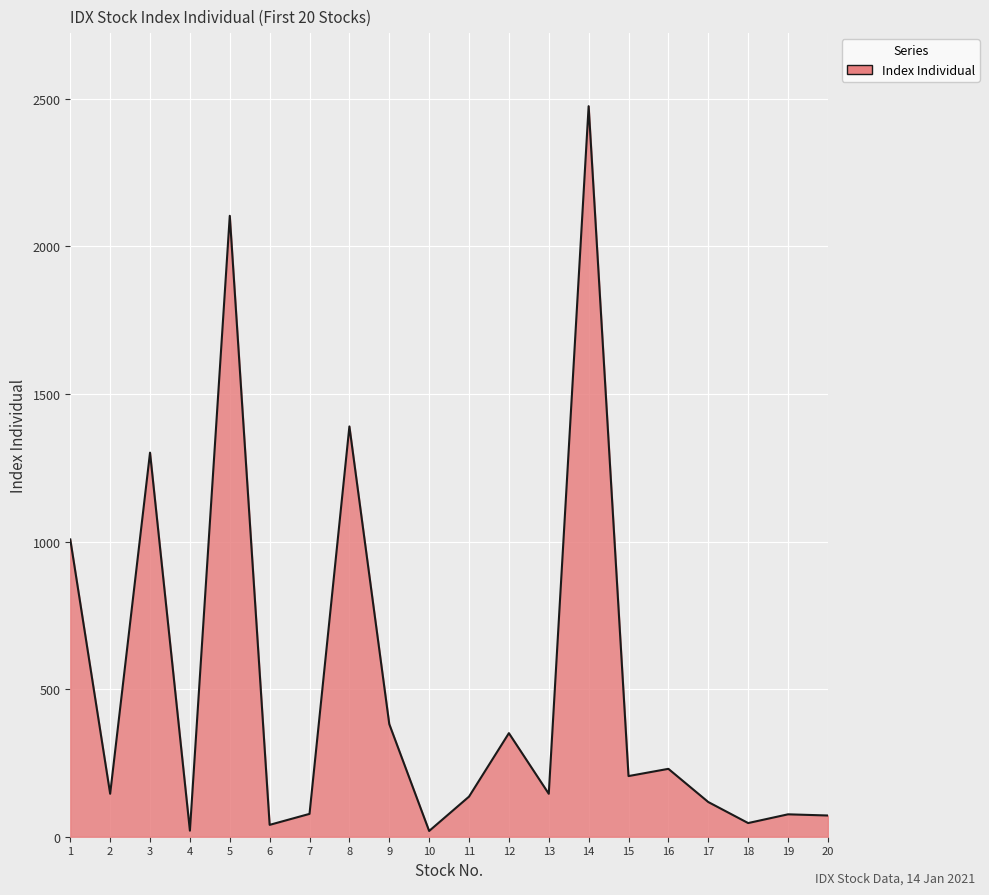

What is the difference between the second highest and second lowest values?

2083.2